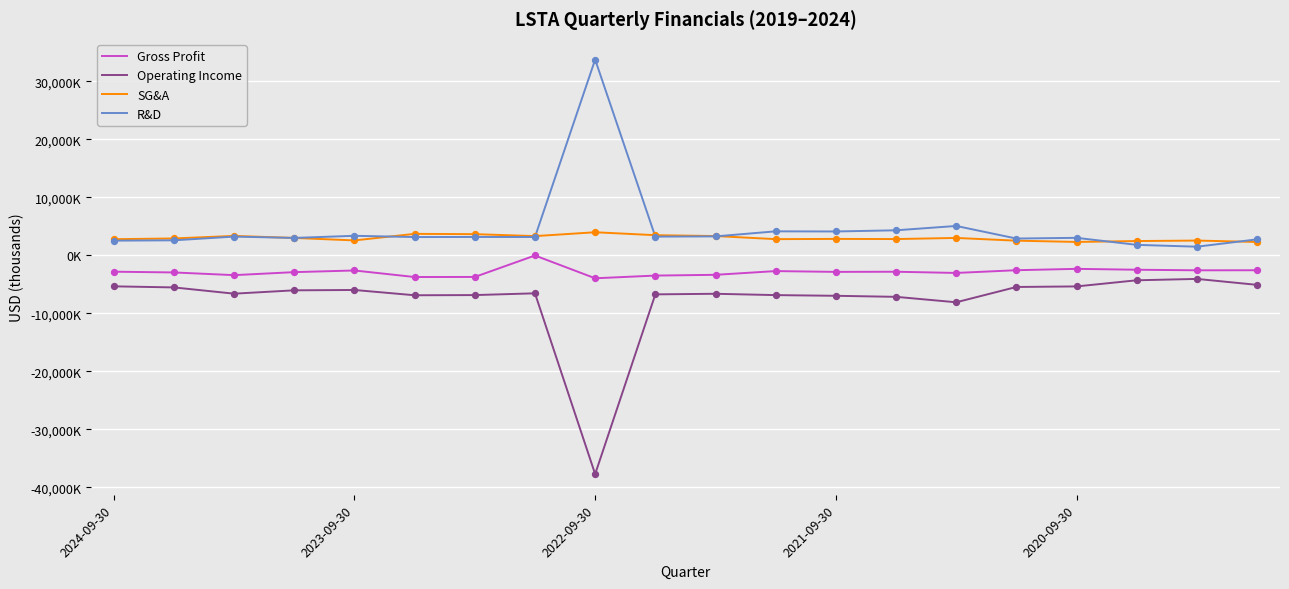

What are all the series names shown in the legend?

Gross Profit, Operating Income, SG&A, R&D